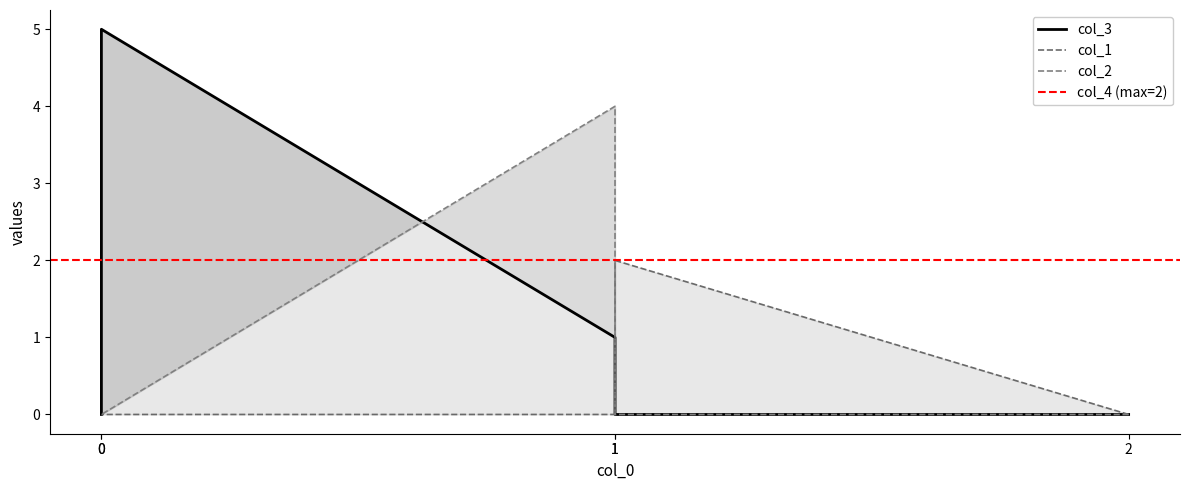

The col_3 series shows 1 at 1. True or false?

True